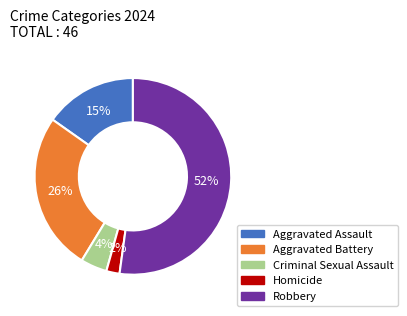

What is the ratio of the value at Aggravated Assault to the value at Robbery?

0.3